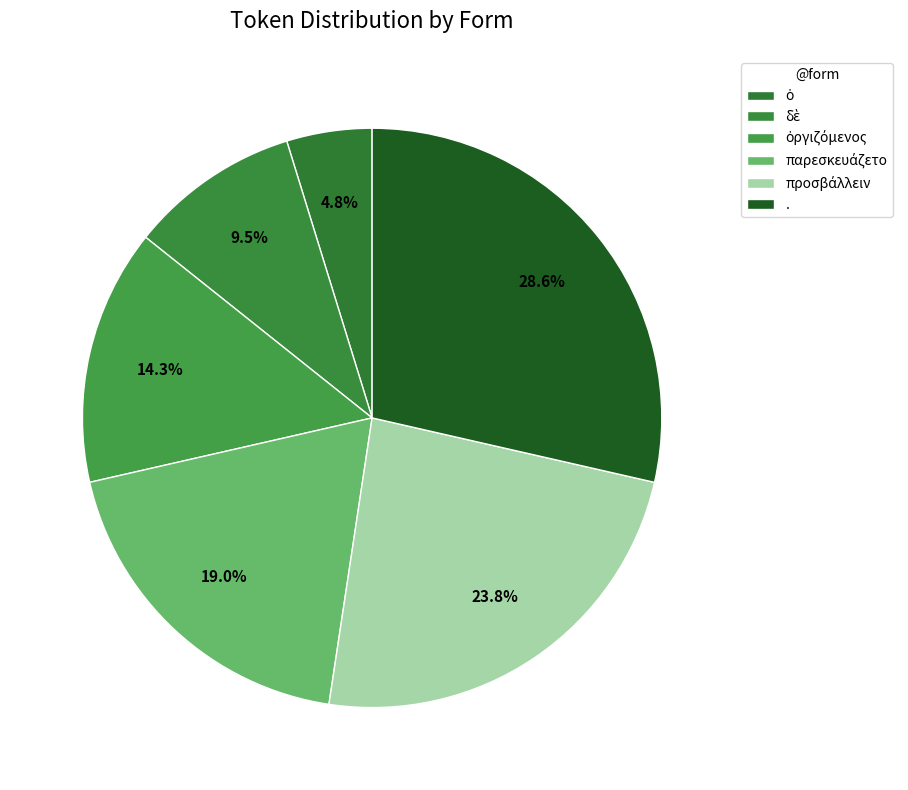

Does any single category account for the majority?

No